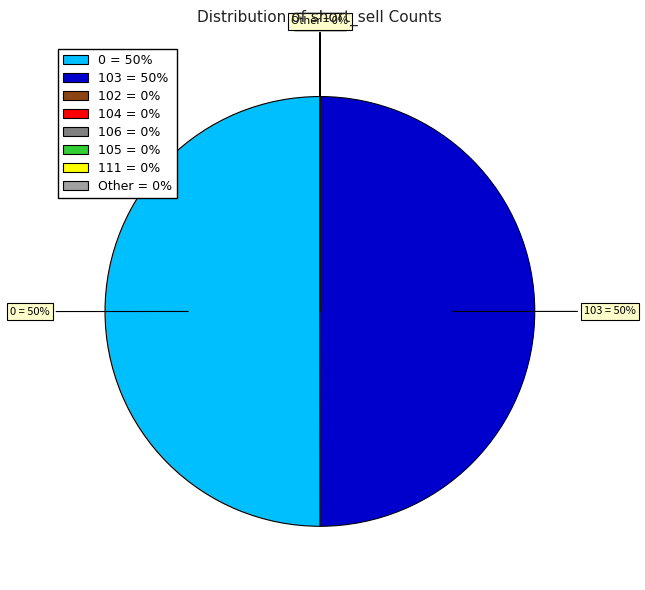

To the nearest percent, what is the difference between the largest and smallest slice percentages?

50%